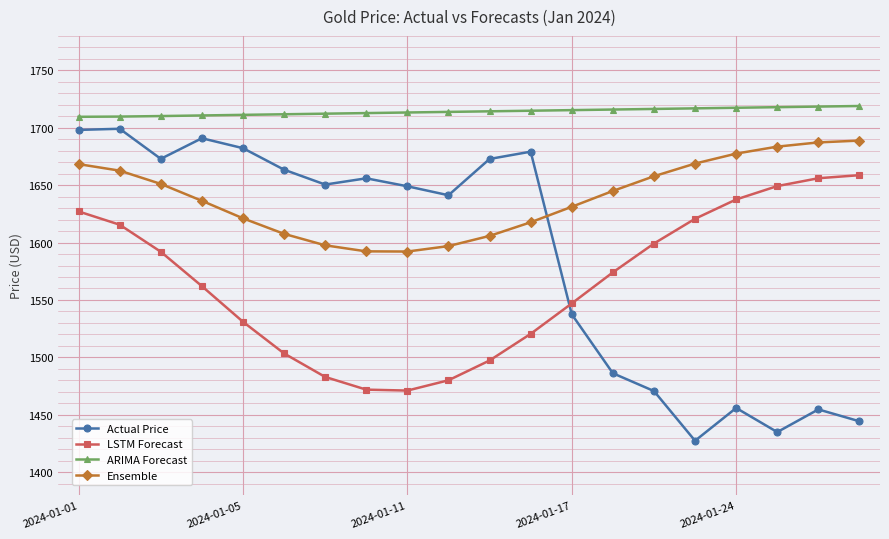

Which series has the largest total across all categories?

ARIMA Forecast